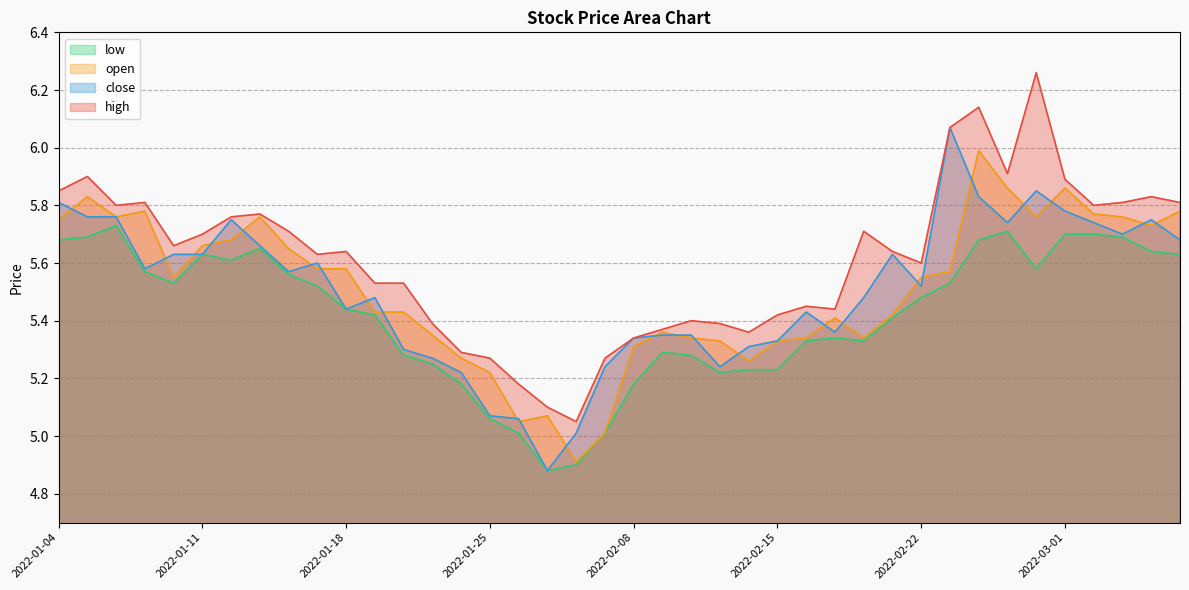

What is the difference between the close values at 2022-01-05 and 2022-02-21?

0.1